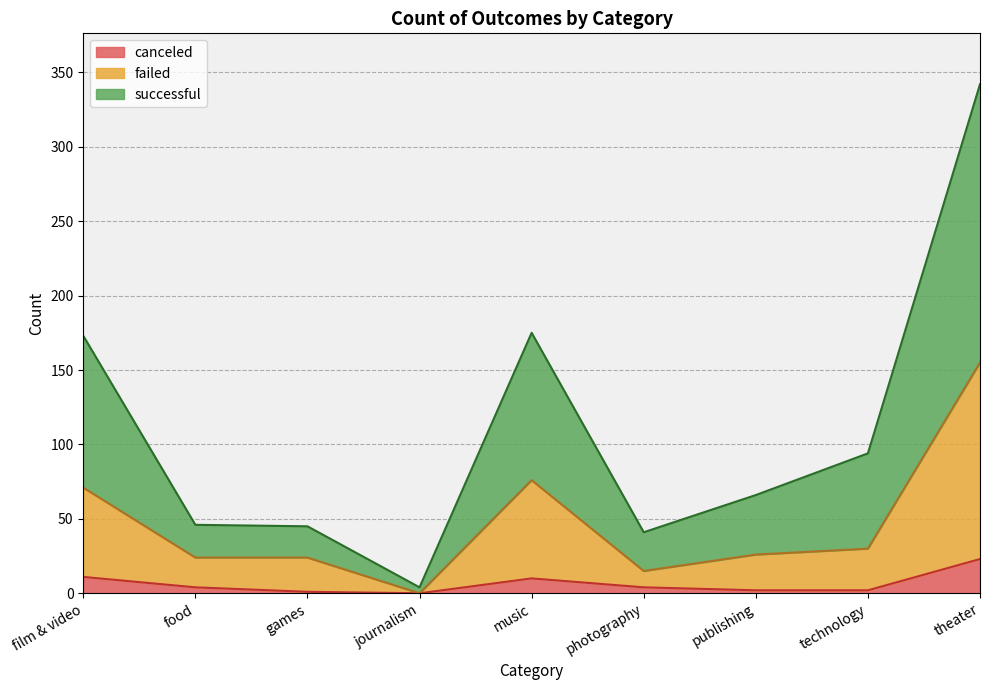

What is the maximum value for canceled?

23